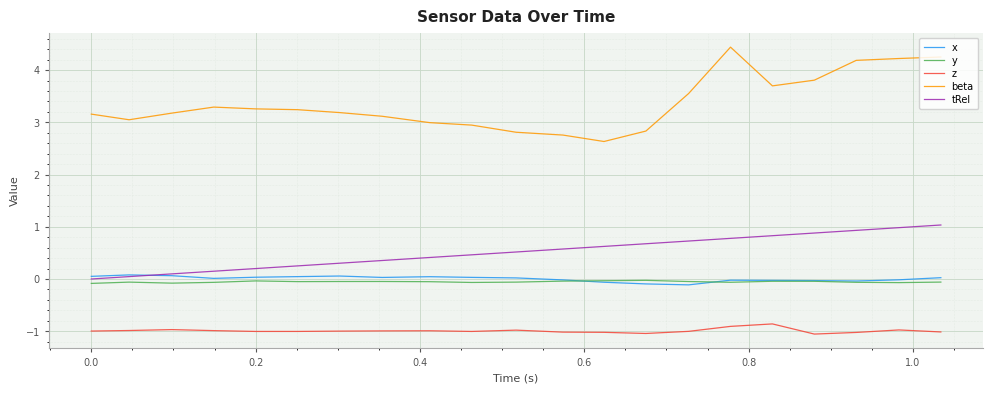

What is the minimum value shown in the chart?

-1.1